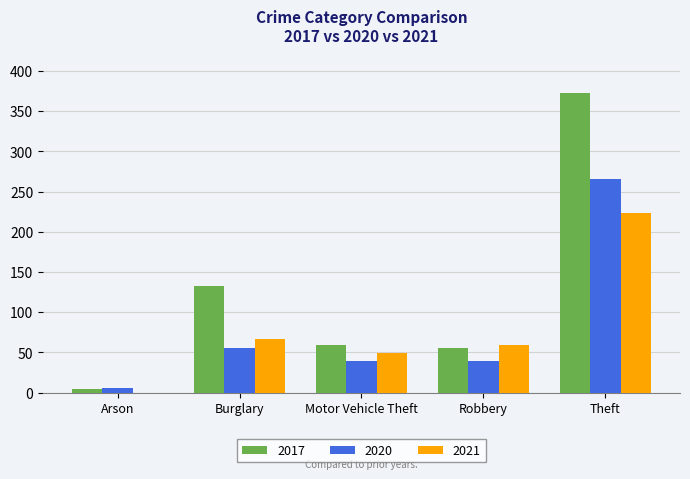

Is it true that 2017 equals 133 at Burglary?

True